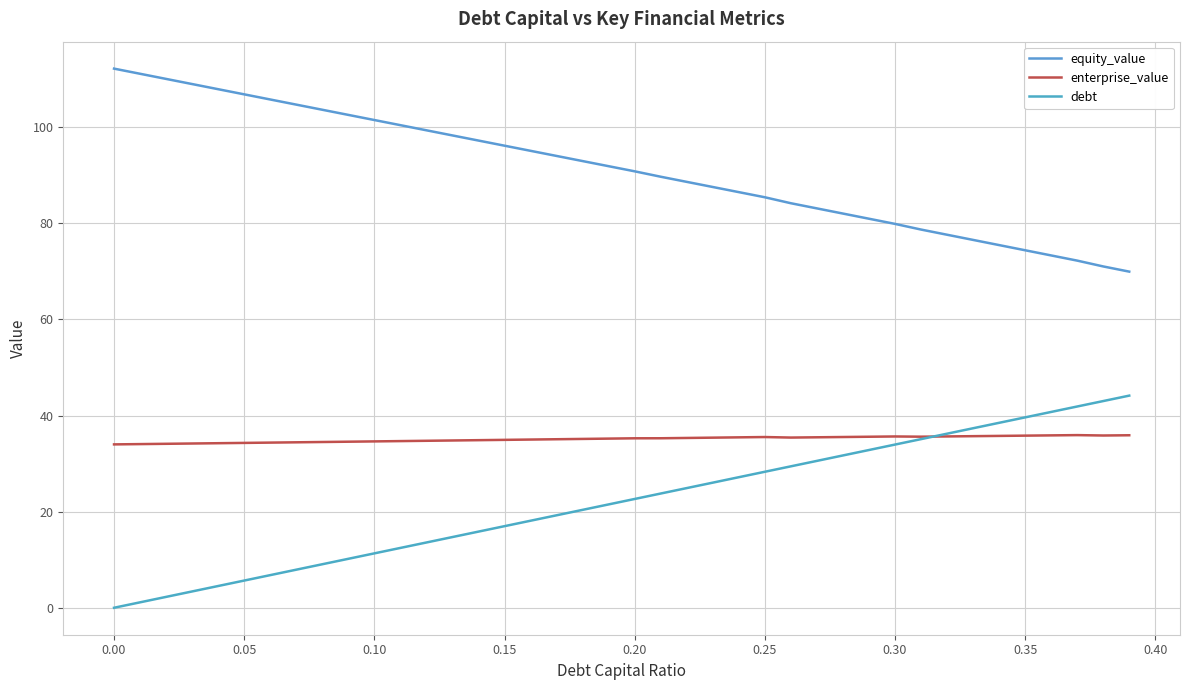

Is this an area chart (filled region under the line)?

No